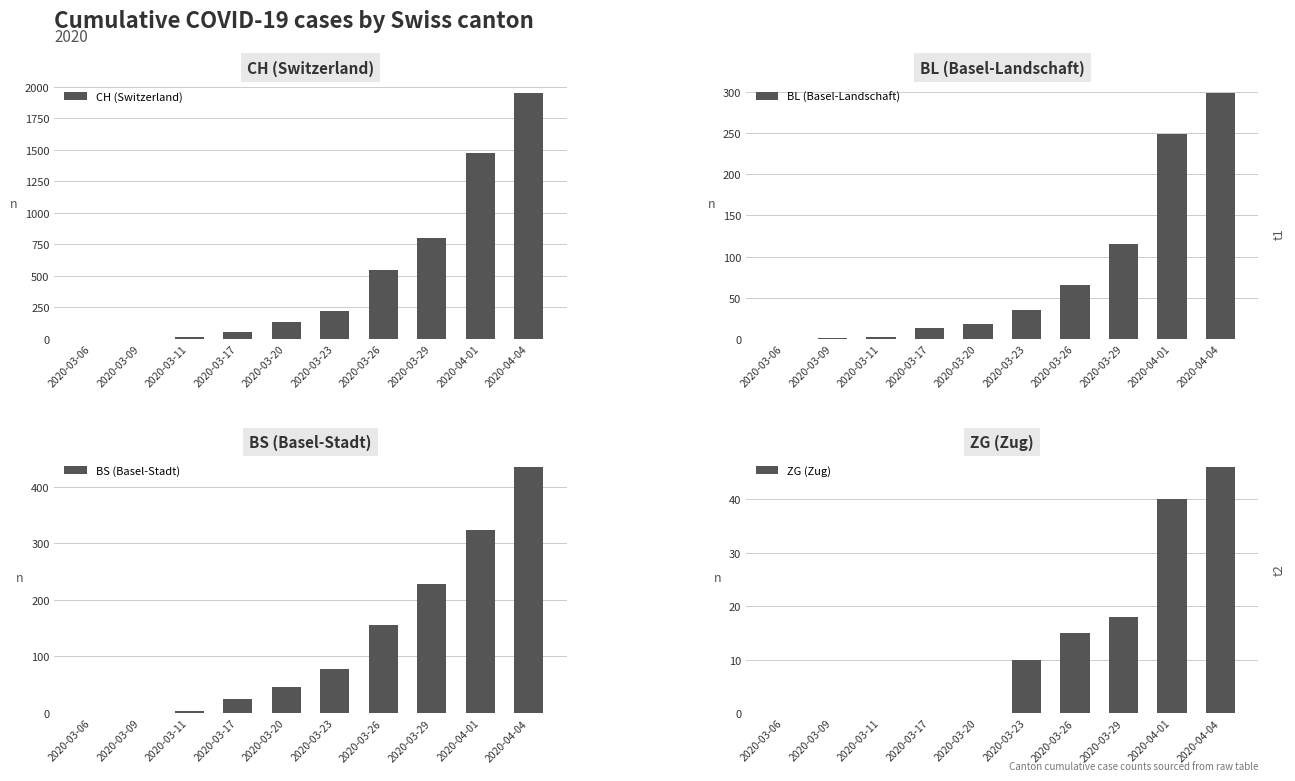

How many groups of bars are there?

10